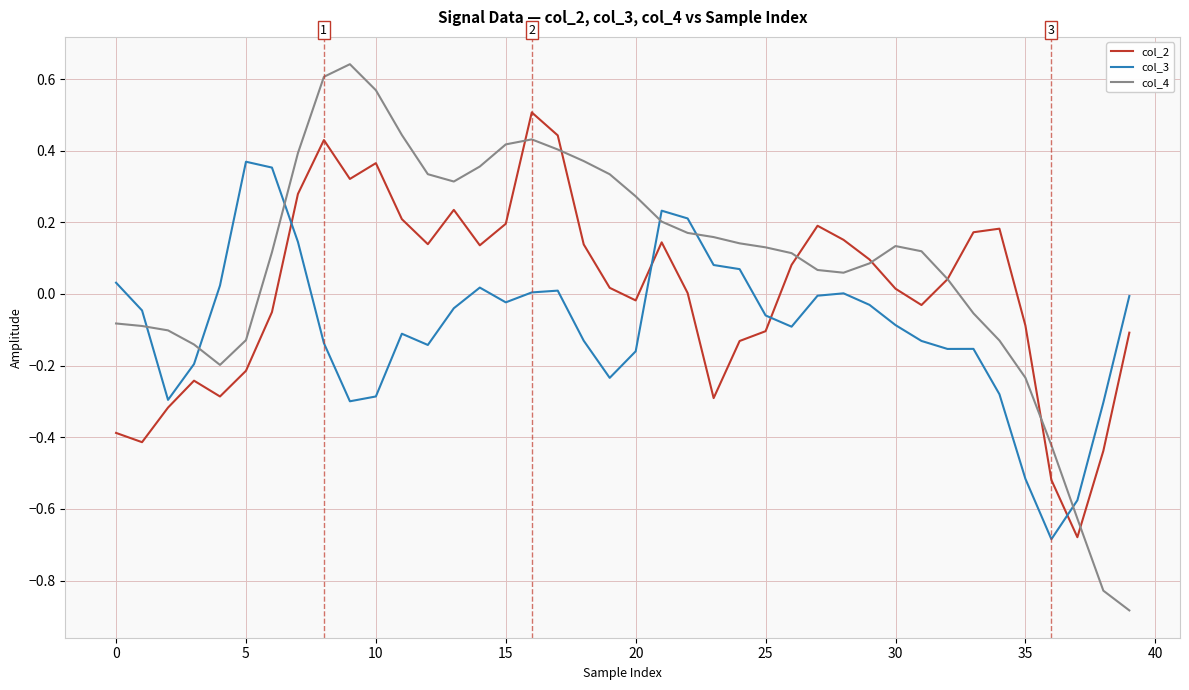

How many times do col_4 and col_3 cross each other?

6